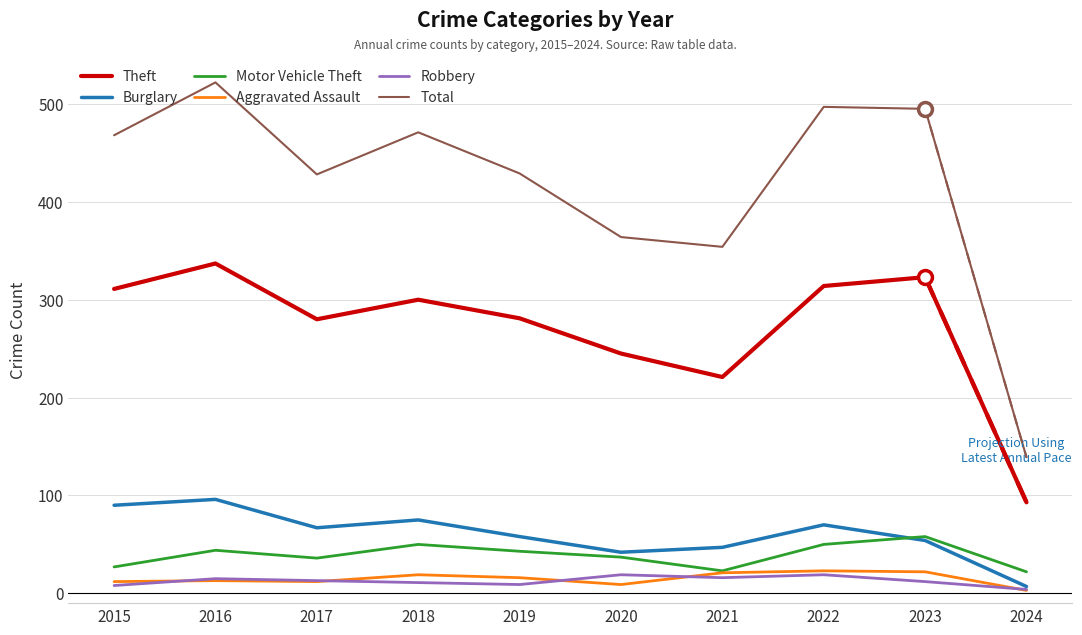

In Burglary, how many points are higher than both neighbors (excluding endpoints)?

3